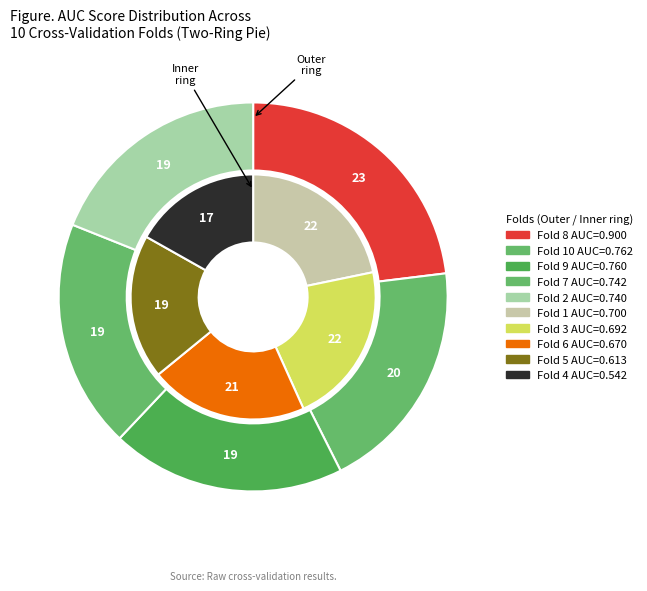

How many slices are in this pie chart?

10